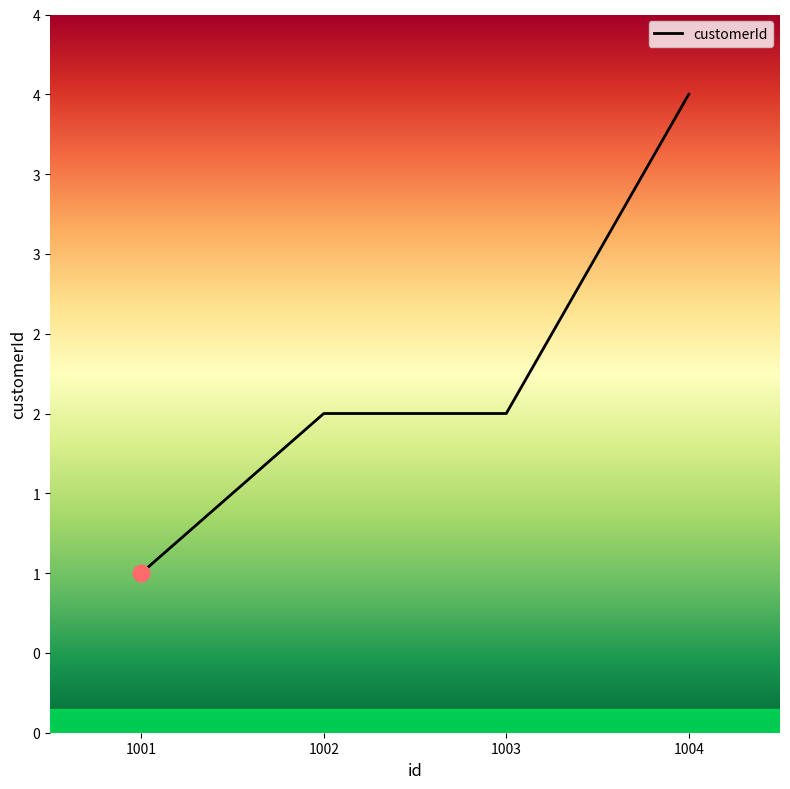

Is this an area chart (filled region under the line)?

Yes